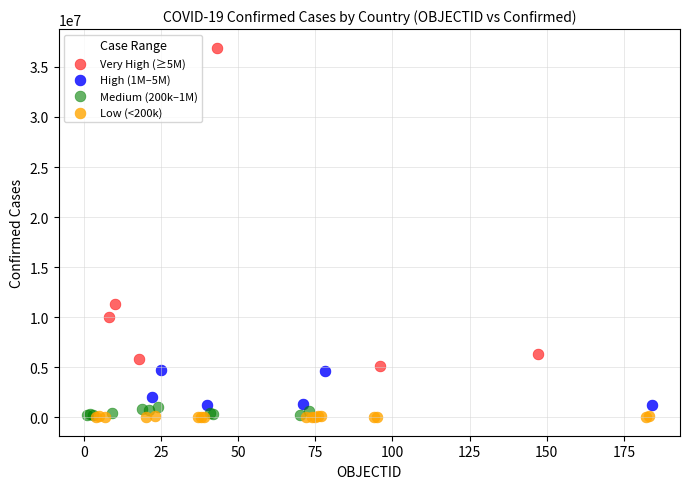

Which series has the largest Y range (max minus min)?

Very High (≥5M)